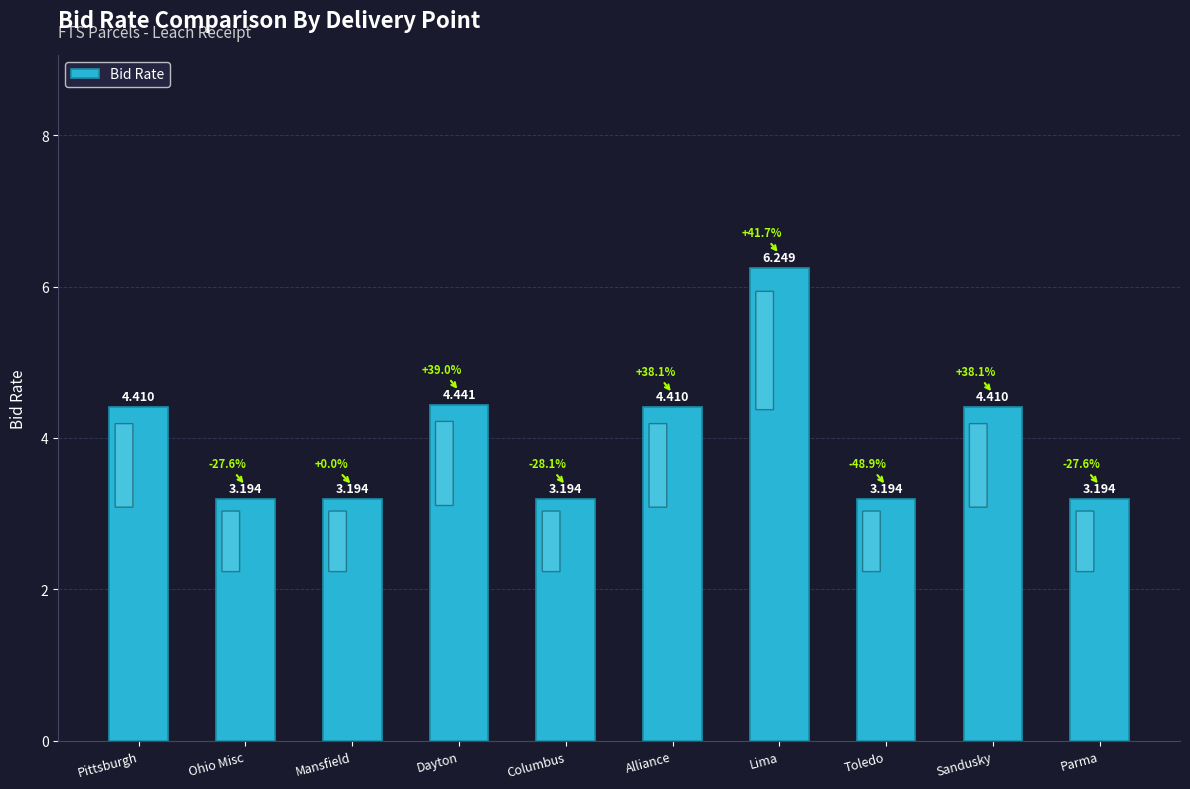

What is the label of the 9th bar from the left?

Sandusky